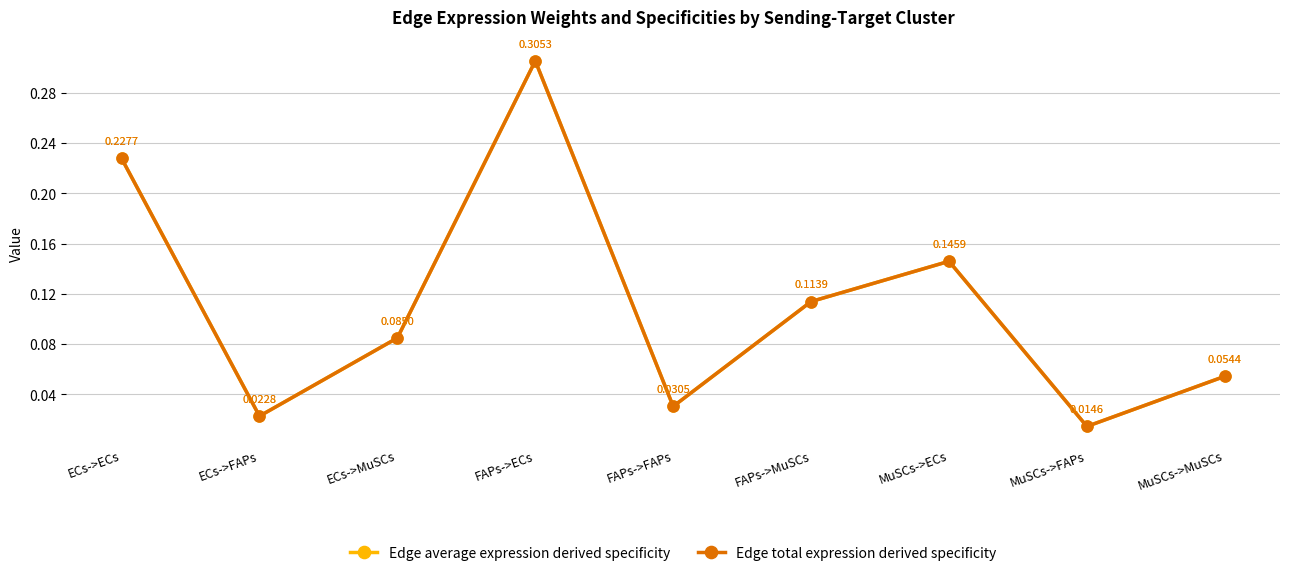

True or false: Edge average expression derived specificity and Edge total expression derived specificity cross at least once.

False